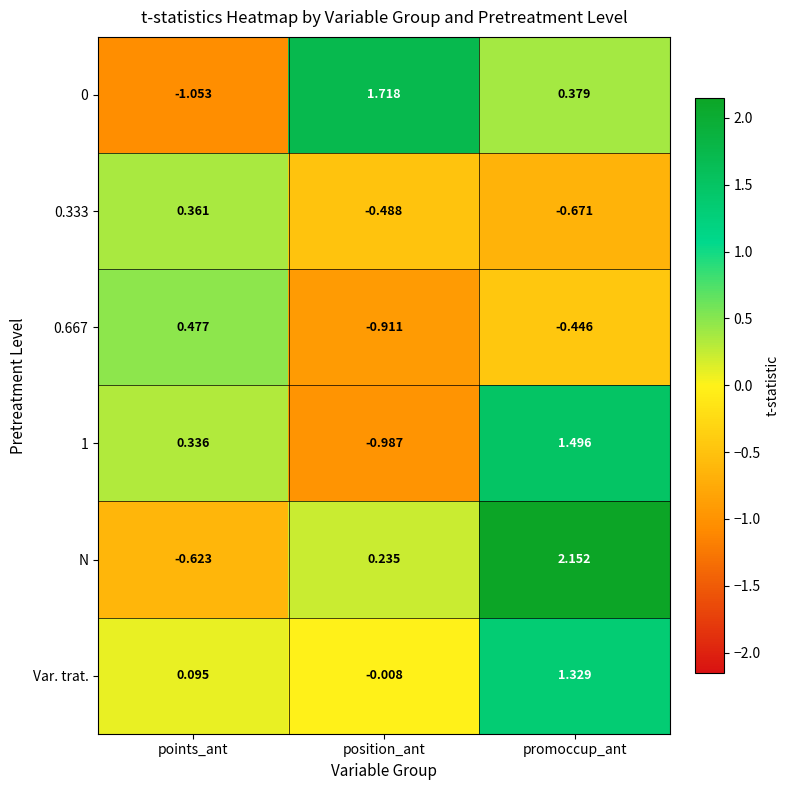

Which series has the widest spread of values?

N